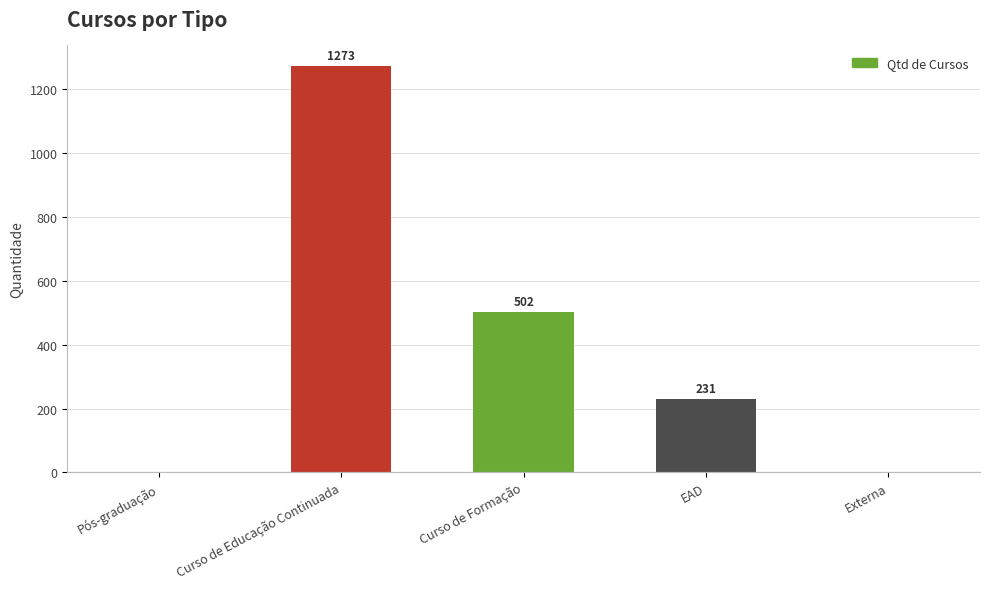

What is the sum of all values?

2006